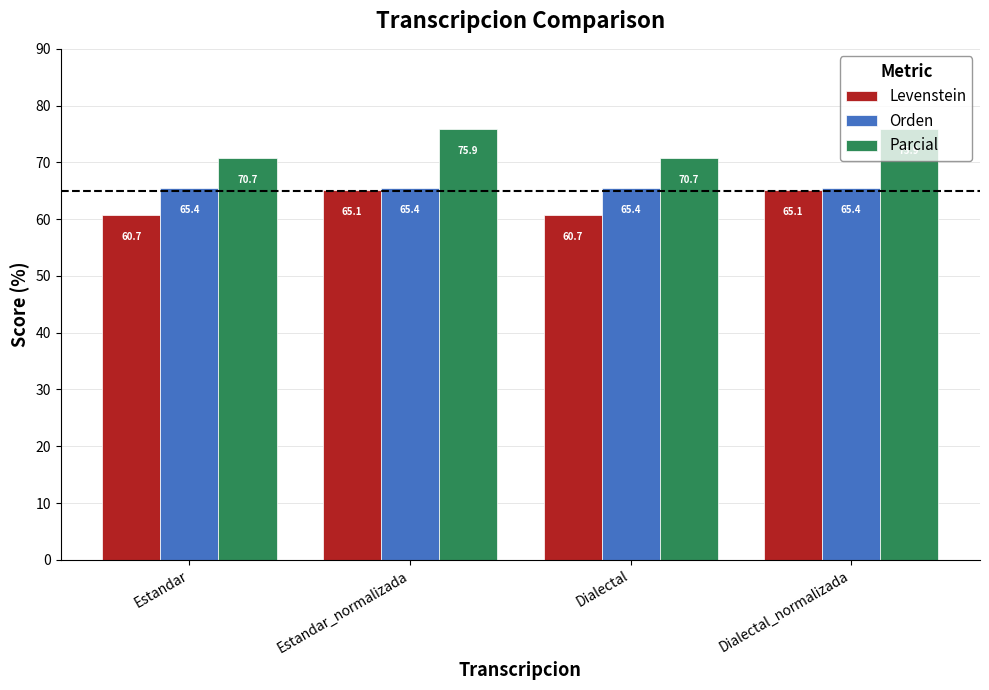

List the series in order of their overall mean, lowest first.

Levenstein, Orden, Parcial